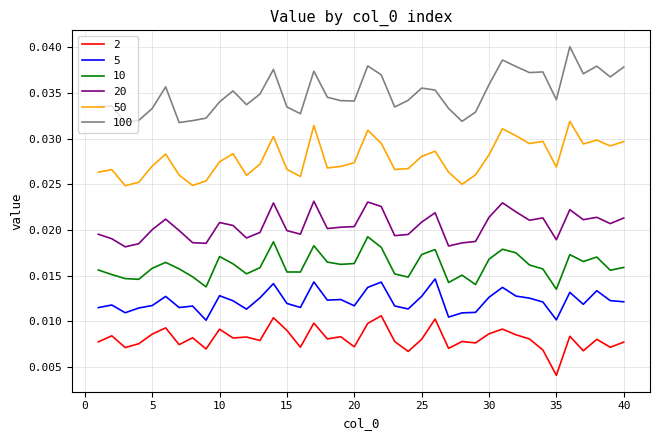

List the series in order of their peak value, highest first.

100, 50, 20, 10, 5, 2